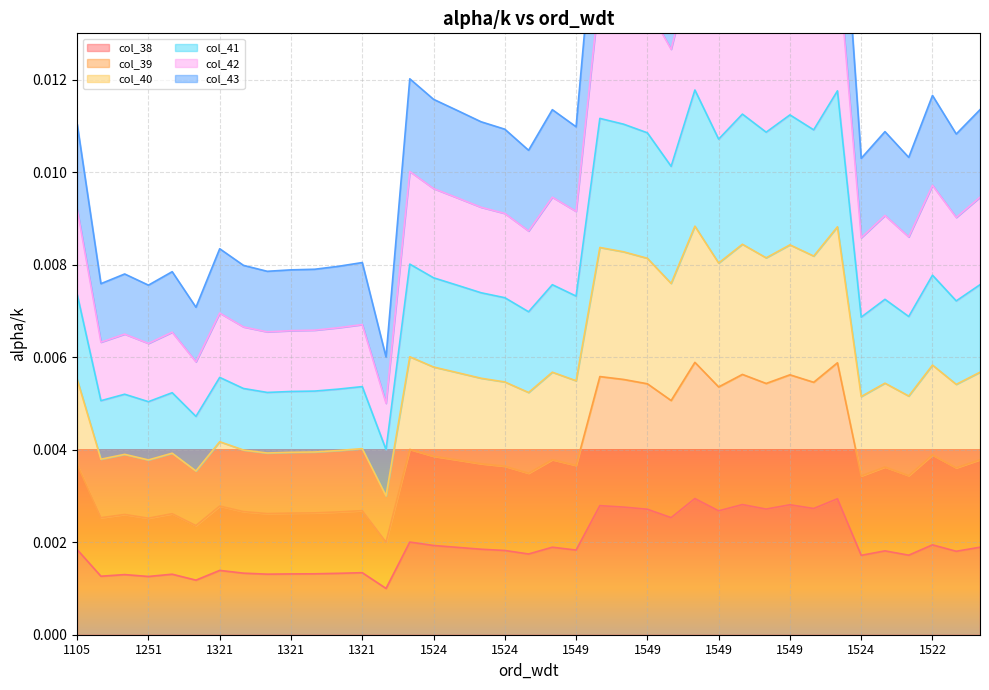

What is the sum of all col_40 values?

0.1